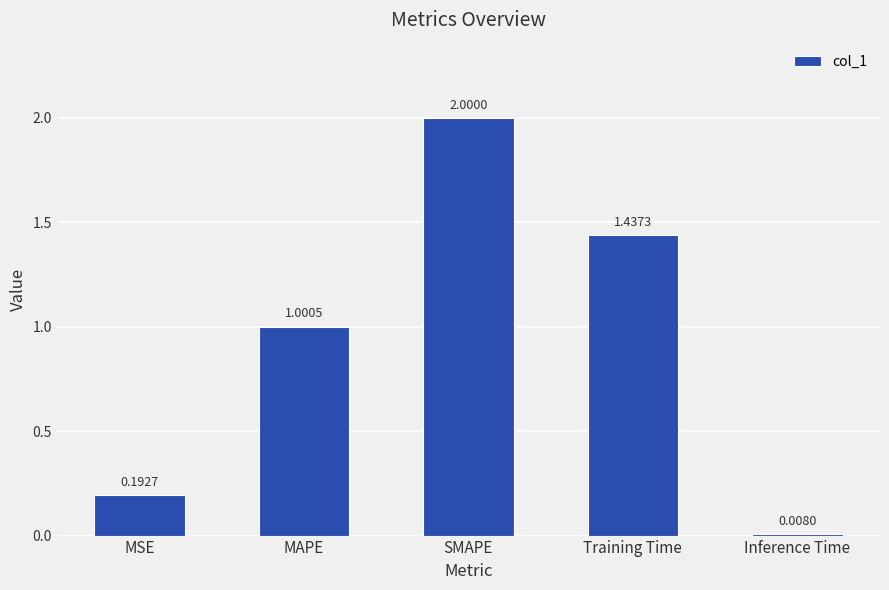

What is the label of the 2nd bar from the right?

Training Time